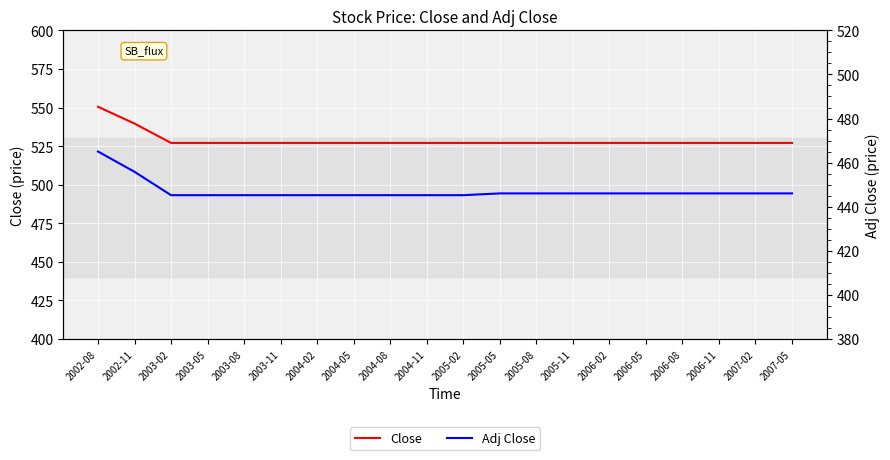

Reading right to left, what are all the values shown in this chart?

Close: 527.0	527.0	527.0	527.0	527.0	527.0	527.0	527.0	527.0	527.0	527.0	527.0	527.0	527.0	527.0	527.0	527.0	527.0	539.6	550.5
Adj Close: 446.0	446.0	446.0	446.0	446.0	446.0	446.0	446.0	446.0	445.2	445.2	445.2	445.2	445.2	445.2	445.2	445.2	445.2	455.8	465.0